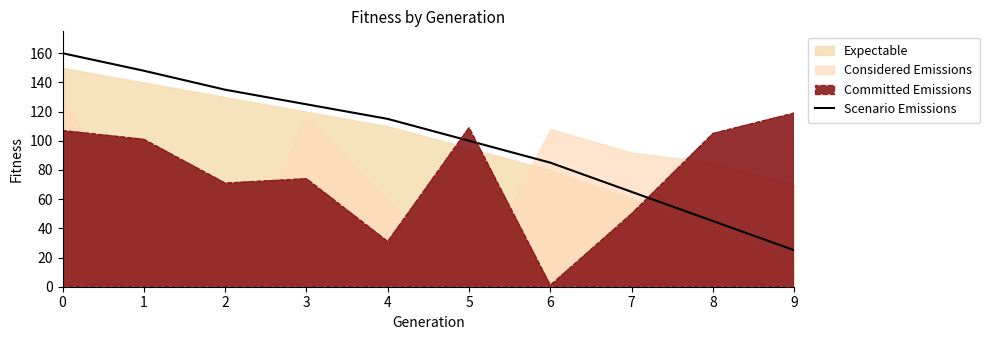

Which has a higher value, 6 or 8?

6